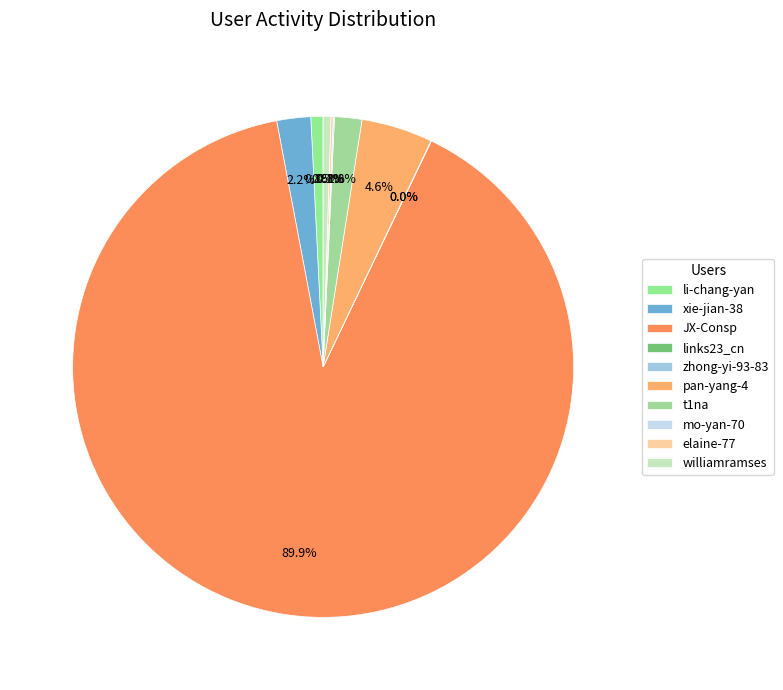

Which slice is the smallest?

links23_cn